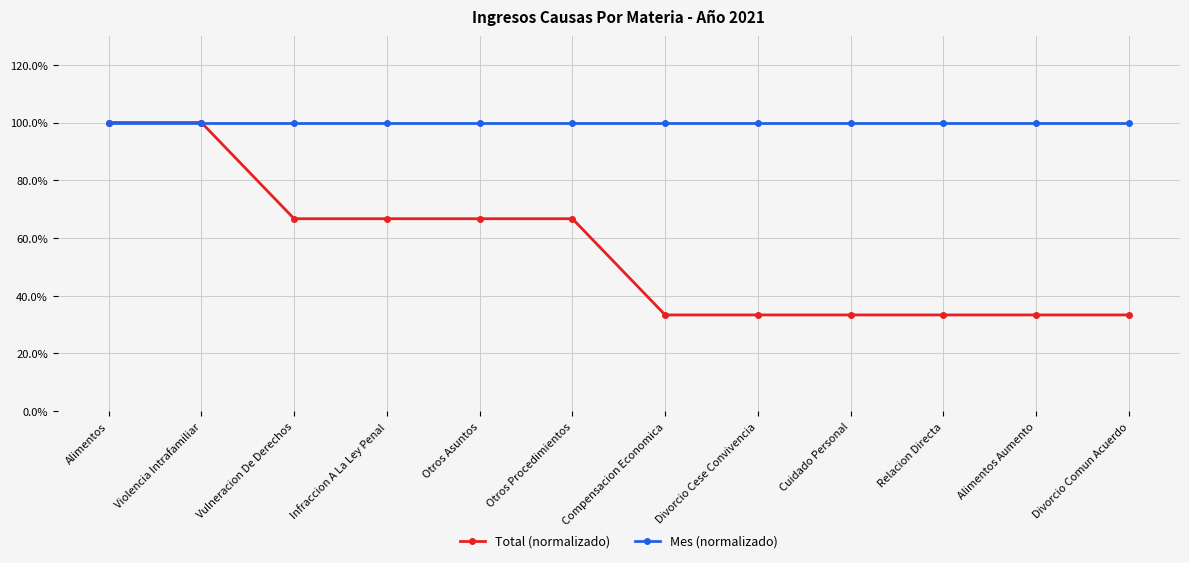

At Vulneracion De Derechos, list the series in order from largest to smallest.

Mes (normalizado), Total (normalizado)